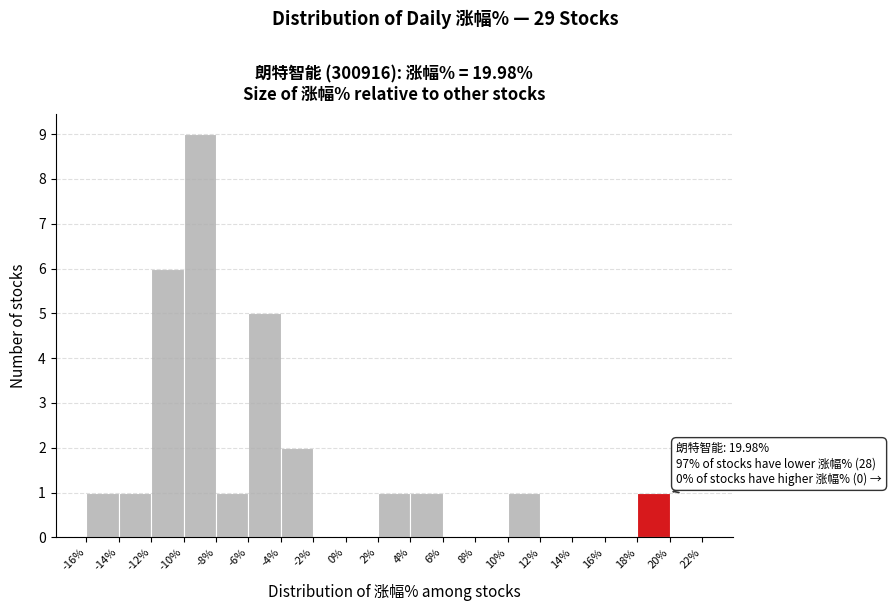

Which range on the x-axis has the tallest bar?

-10% to -8%